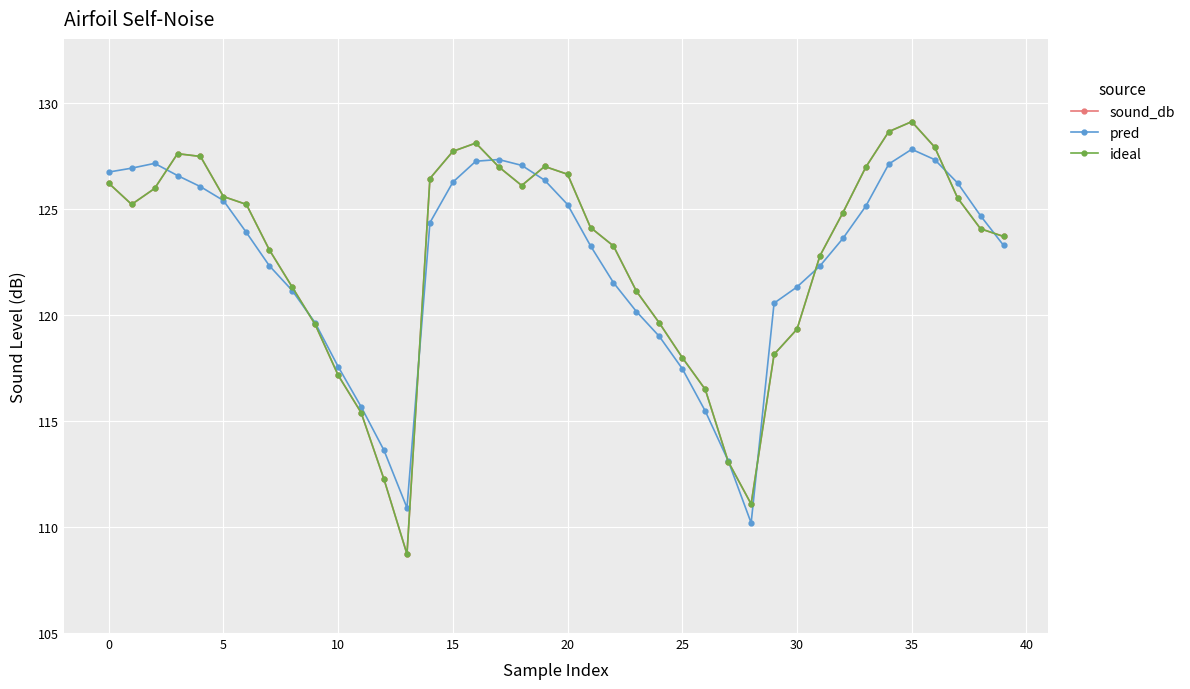

Is this an area chart (filled region under the line)?

No